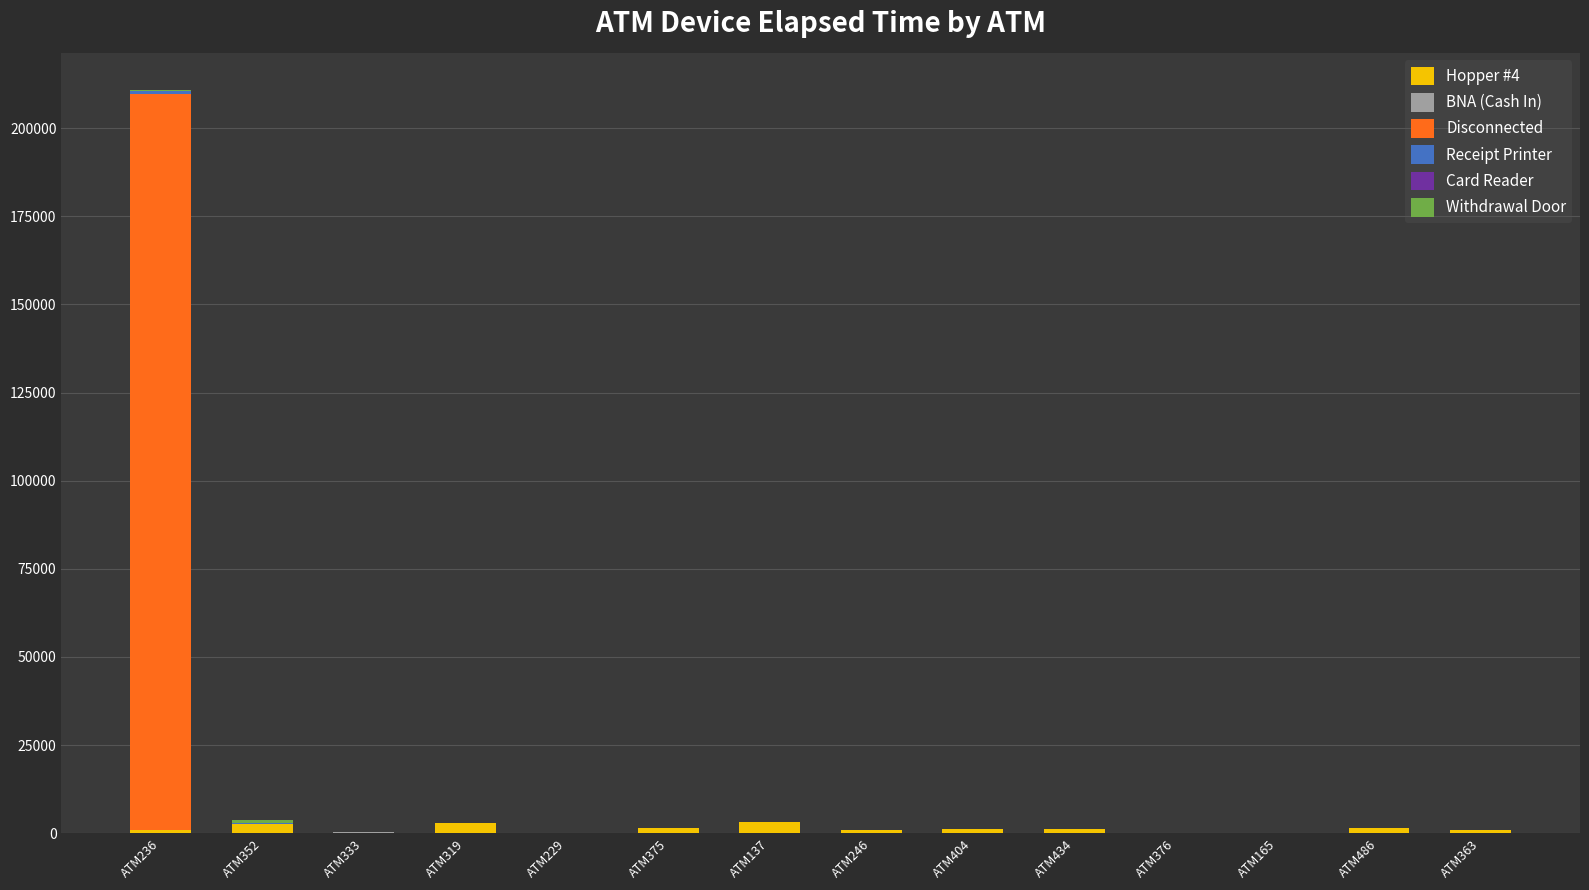

At which category is the sum across all series the highest?

ATM236